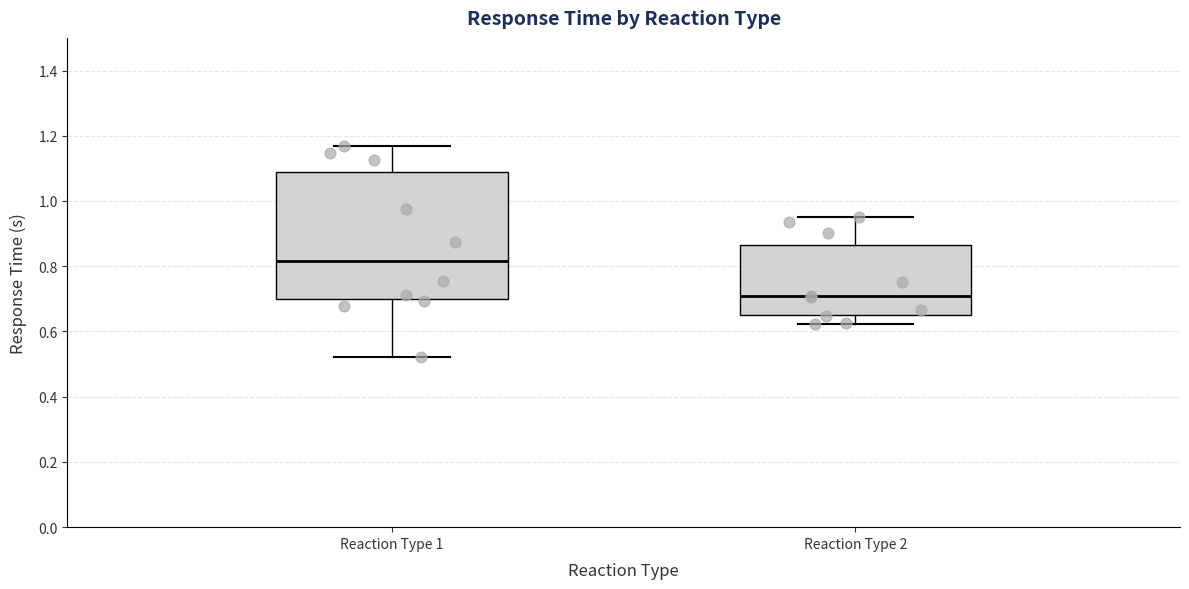

Reading left to right, transcribe this box plot: for each box, give where its median line is, the range the box spans, and where its two whiskers end, as read against the y-axis. The values are not printed on the chart, so give them approximately, as read against the axis.

Reaction Type 1: median 0.82, box 0.70 to 1.08, whiskers 0.52 to 1.16
Reaction Type 2: median 0.70, box 0.66 to 0.86, whiskers 0.62 to 0.96